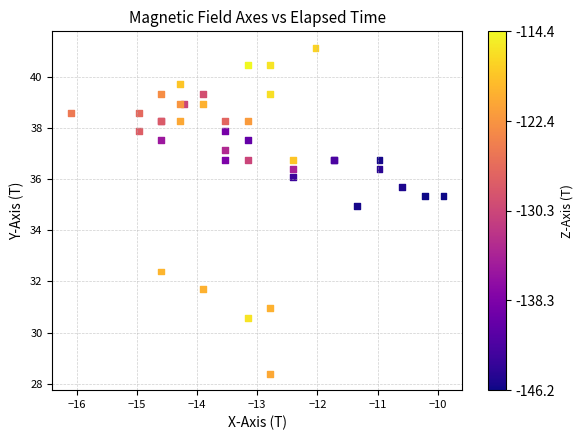

What Y value in the scatter plot is closest to 34?

35.0